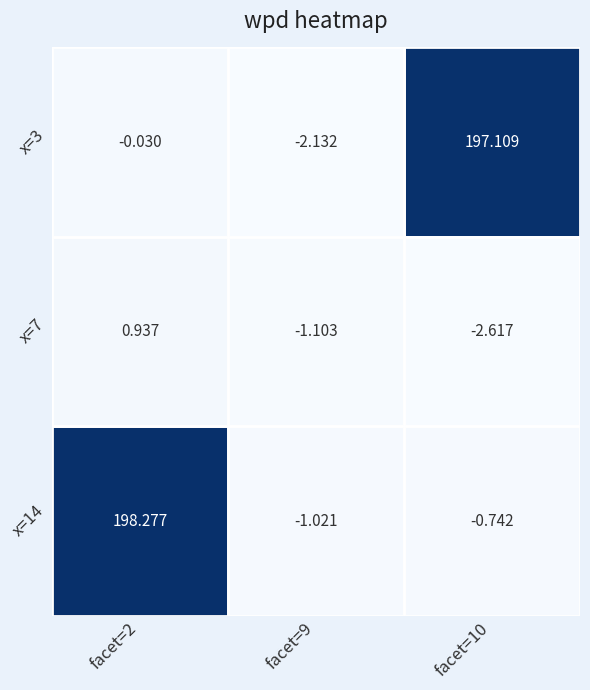

Is the value of x=3 at facet=9 greater than the value of x=7 at facet=10?

Yes